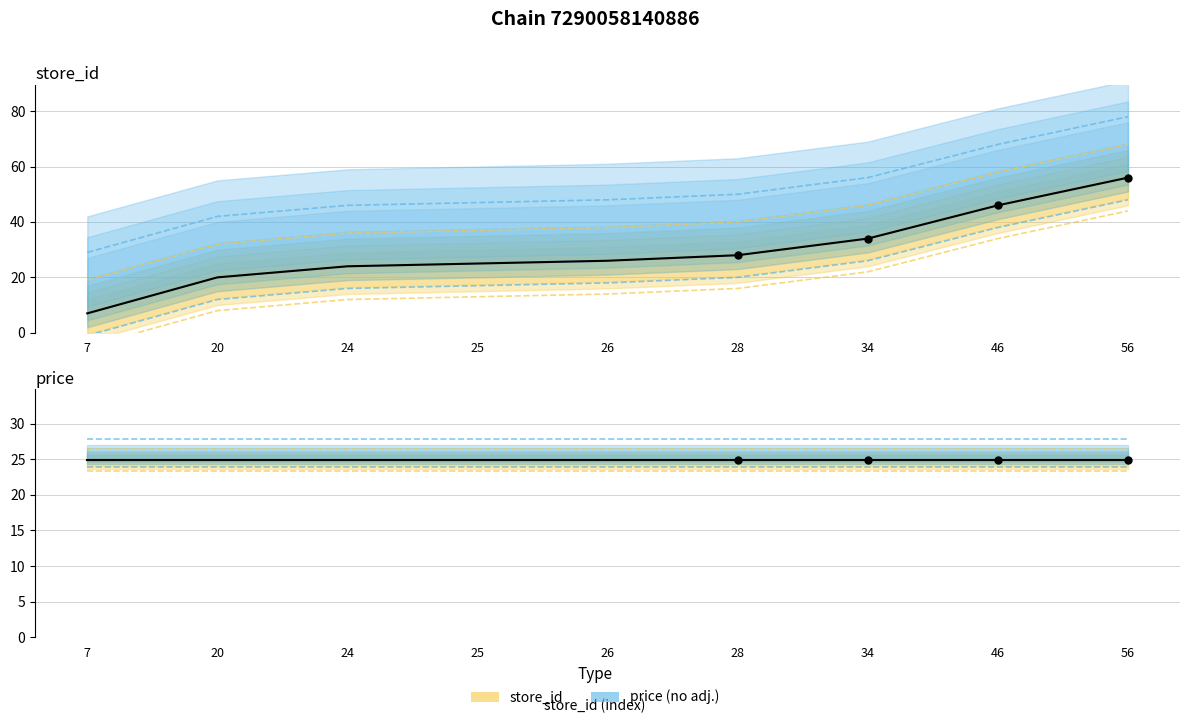

Which has a higher value, 28 or 25?

28